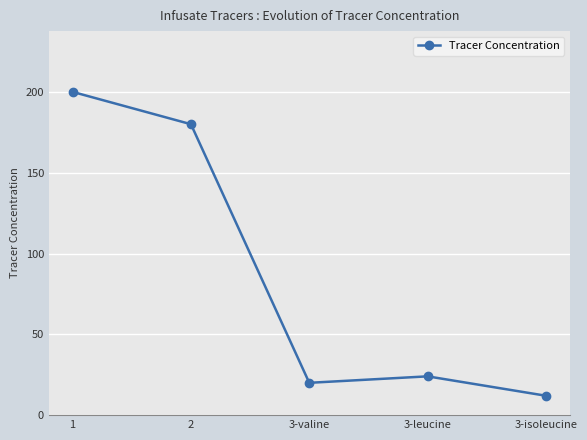

What is the difference between the values at 2 and 1?

20